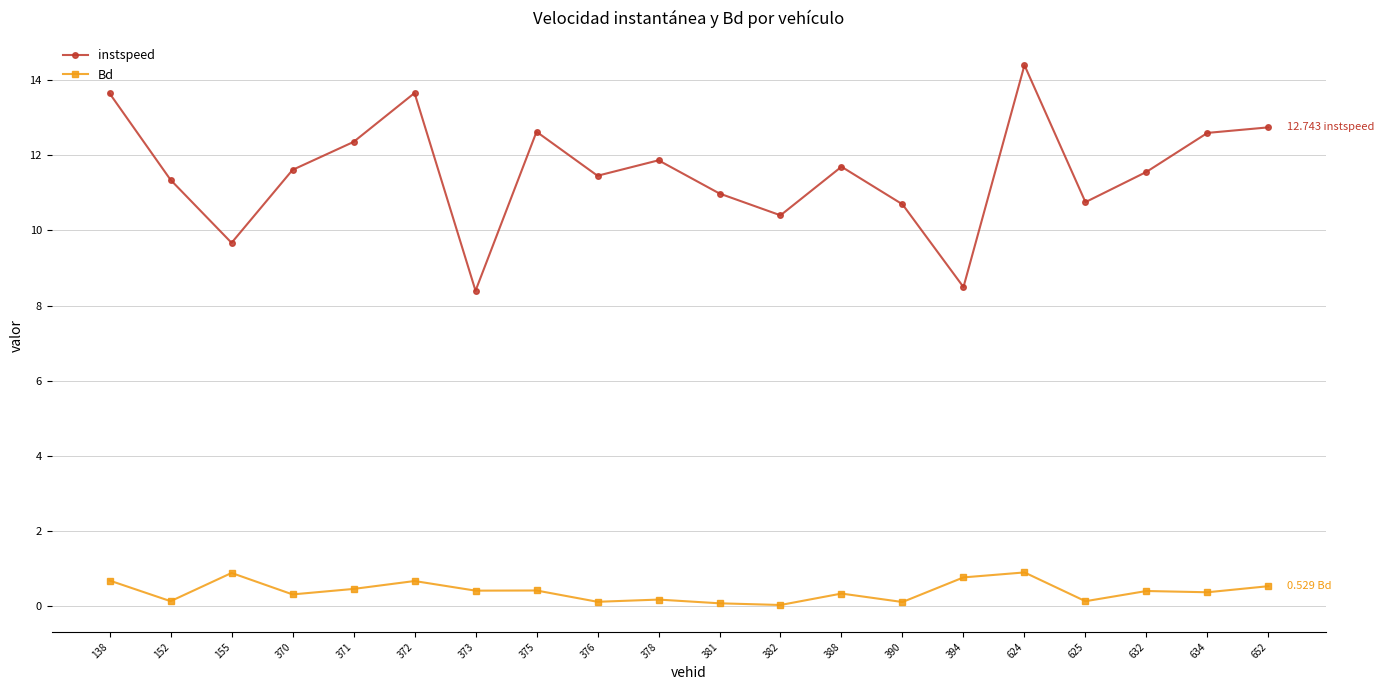

What is the difference between the maximum and minimum values in the Bd series?

0.9